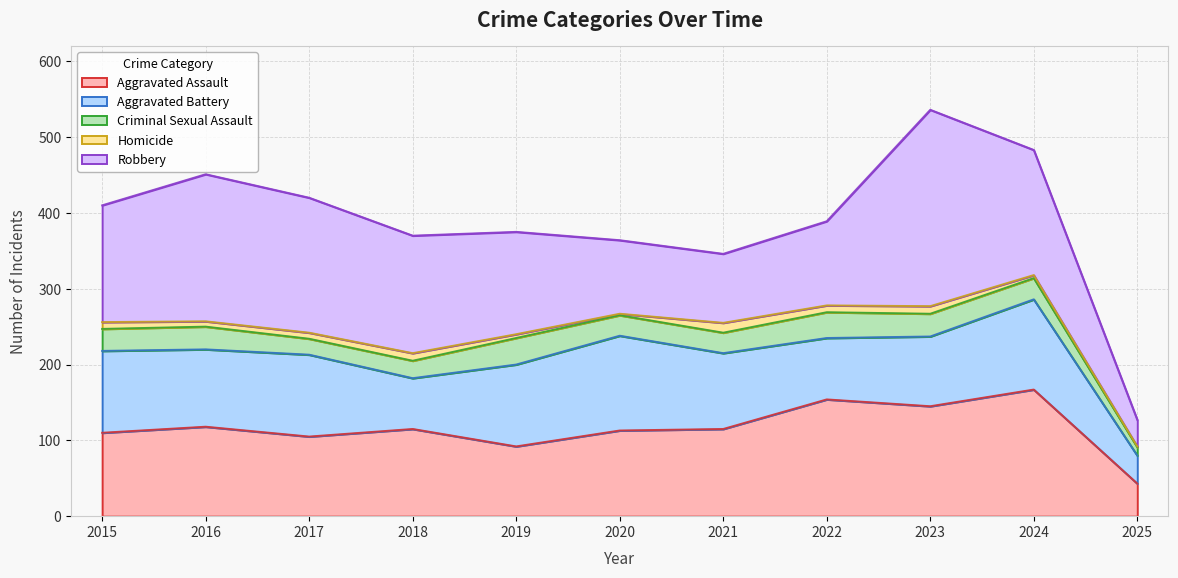

Does the chart display data point markers on the line(s)?

No